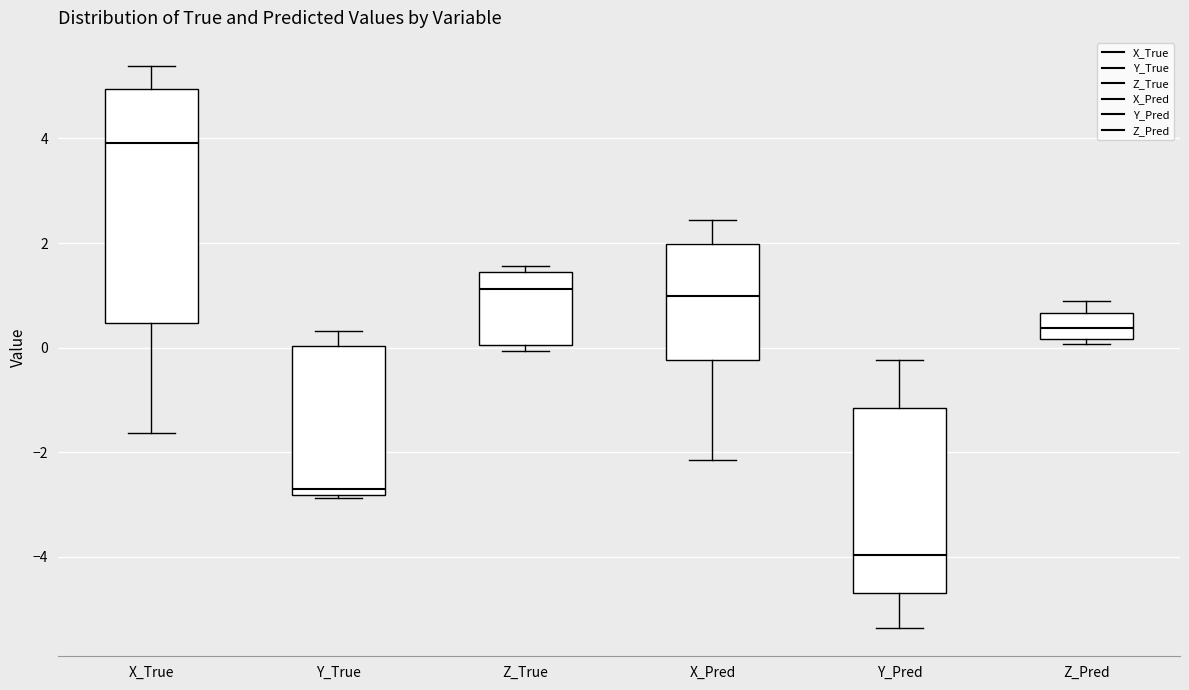

Which box is the tallest, from its lower edge to its upper edge?

X_True